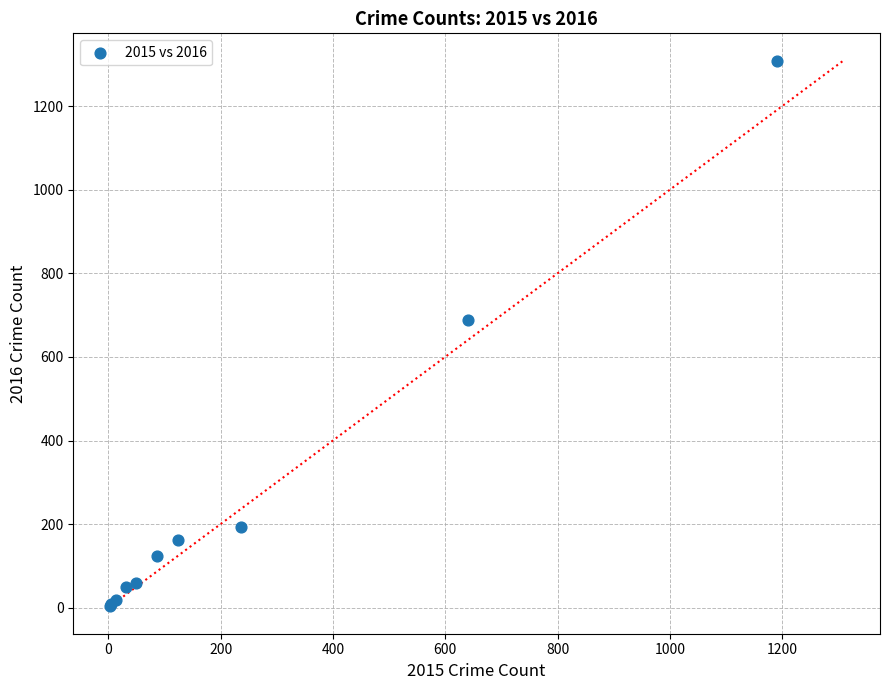

What Y value in the scatter plot is closest to 656?

689